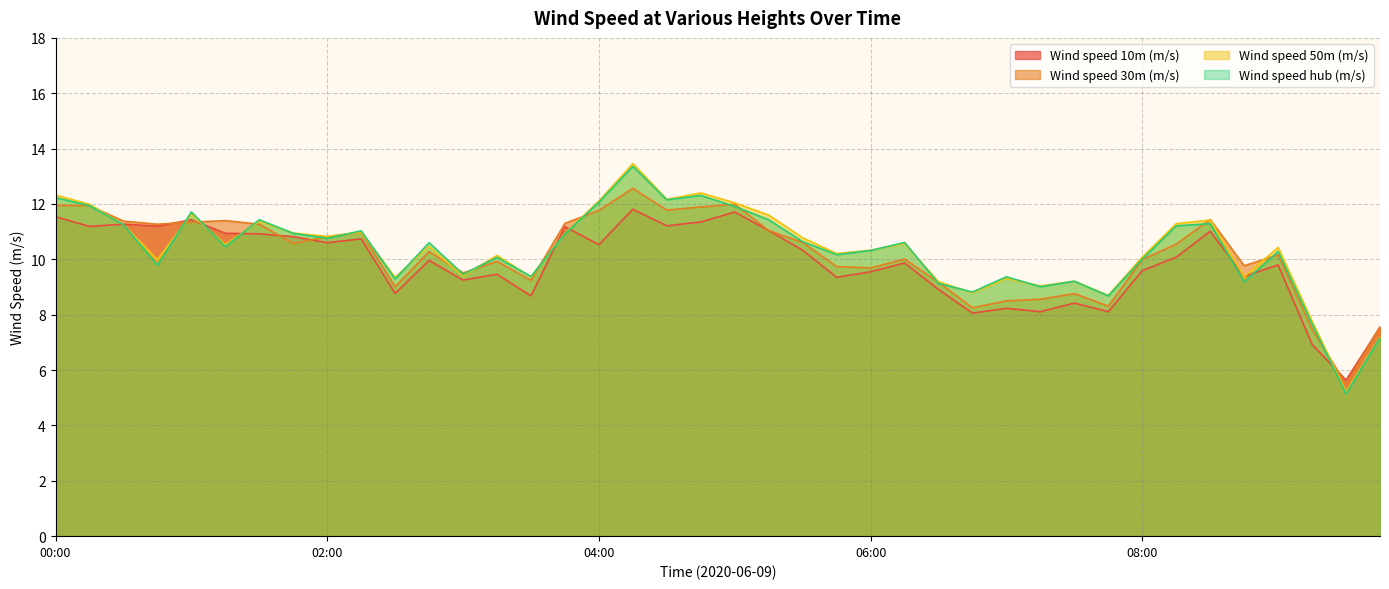

Where is the first local minimum for Wind speed 50m (m/s)?

00:45